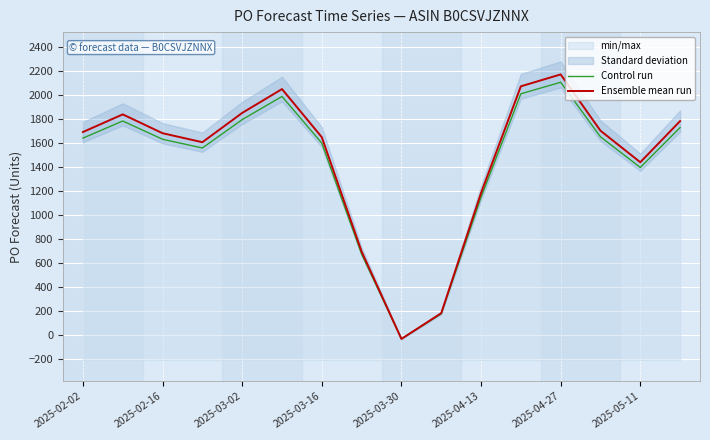

True or false: Ensemble mean run has a value of 299.5 at 2025-05-11.

False